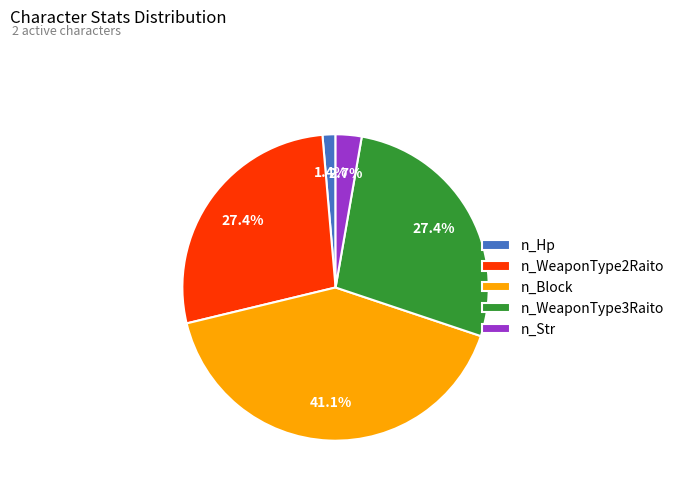

Does n_WeaponType3Raito represent more than half of the total?

No